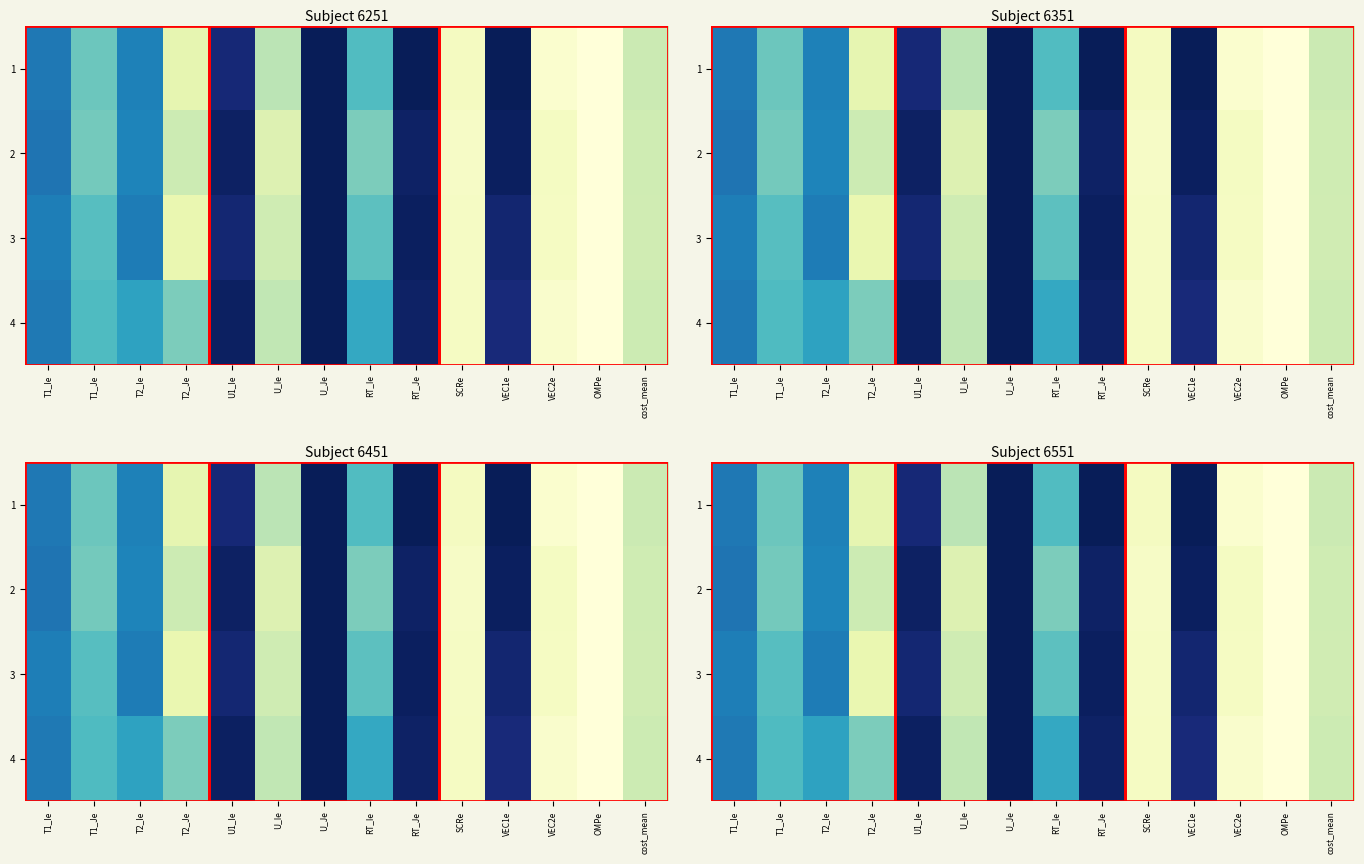

Which label corresponds to the smallest value in the chart?

U_Je